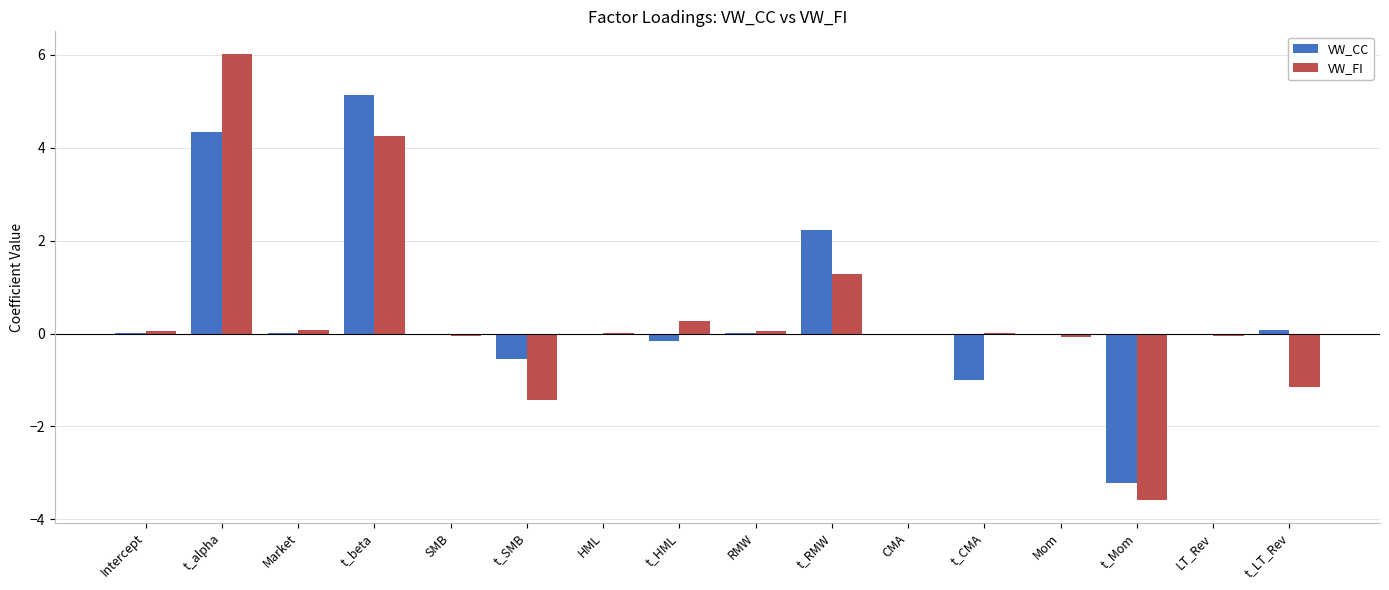

Which series changed the most between t_beta and SMB?

VW_CC